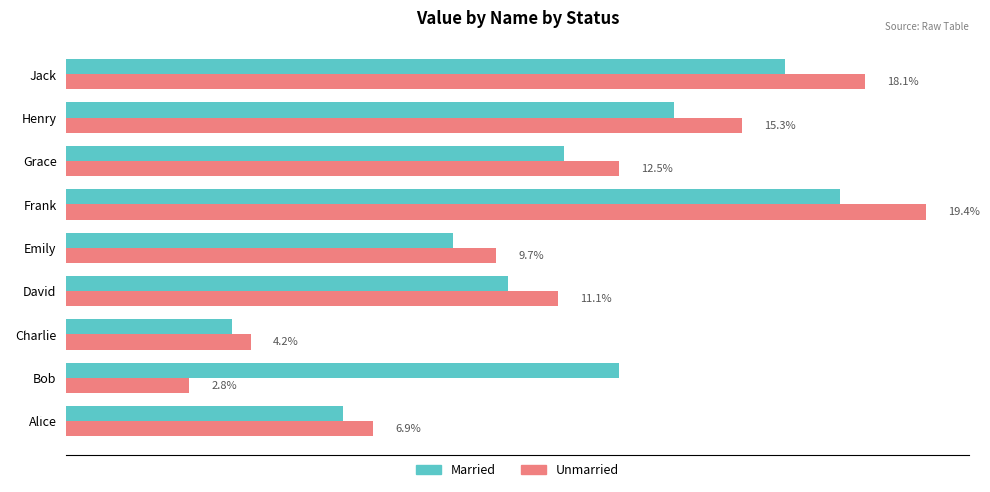

Which category has the highest value in the Unmarried series?

Frank